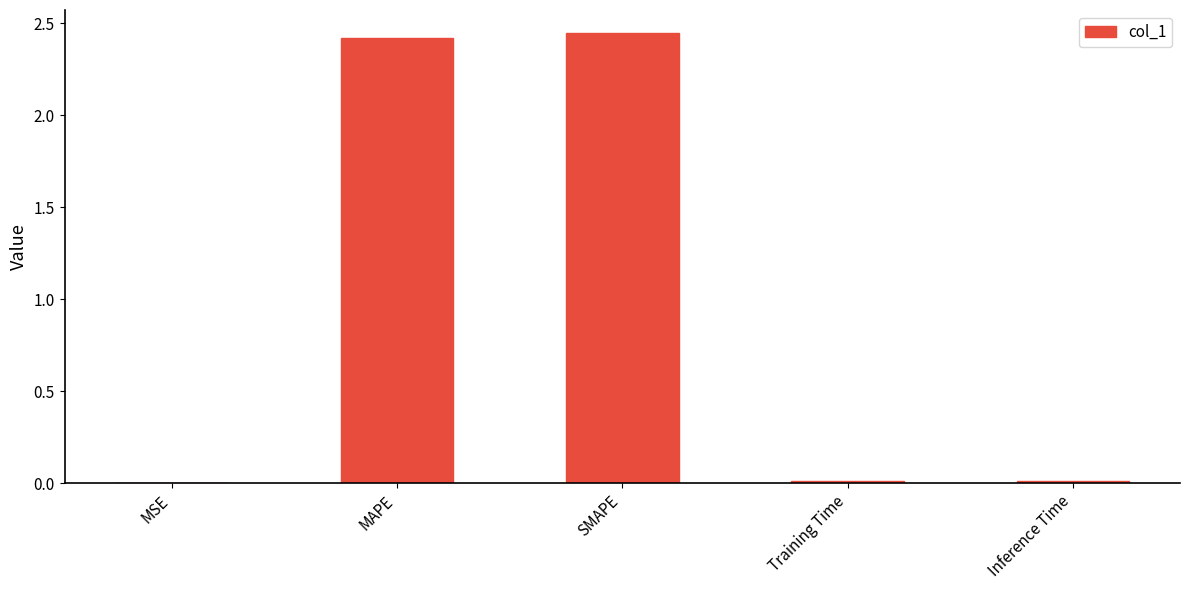

What is the approximate value at MAPE?

2.4